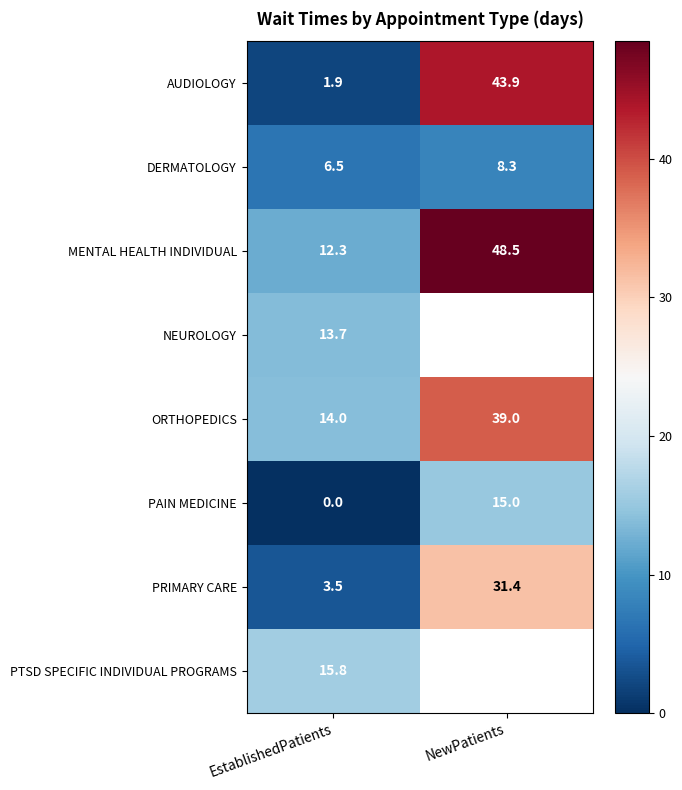

Where does the PRIMARY CARE series first go above 31?

NewPatients